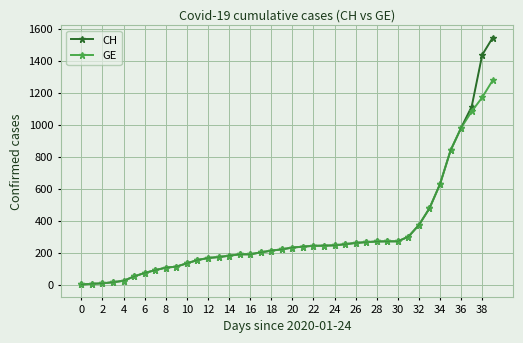

Which series has the largest range (max minus min)?

CH